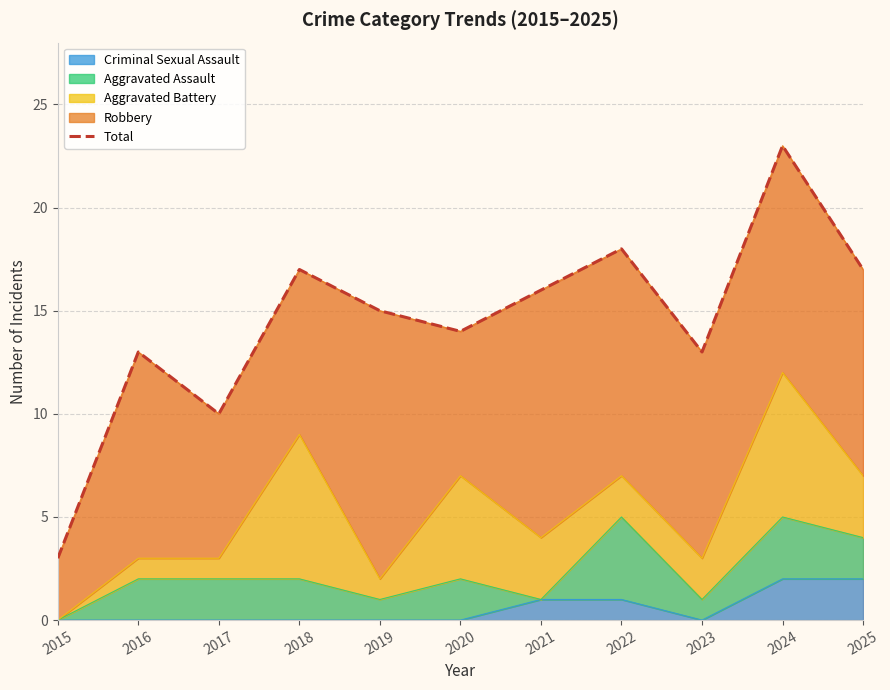

Which label corresponds to the largest value in the chart?

2024